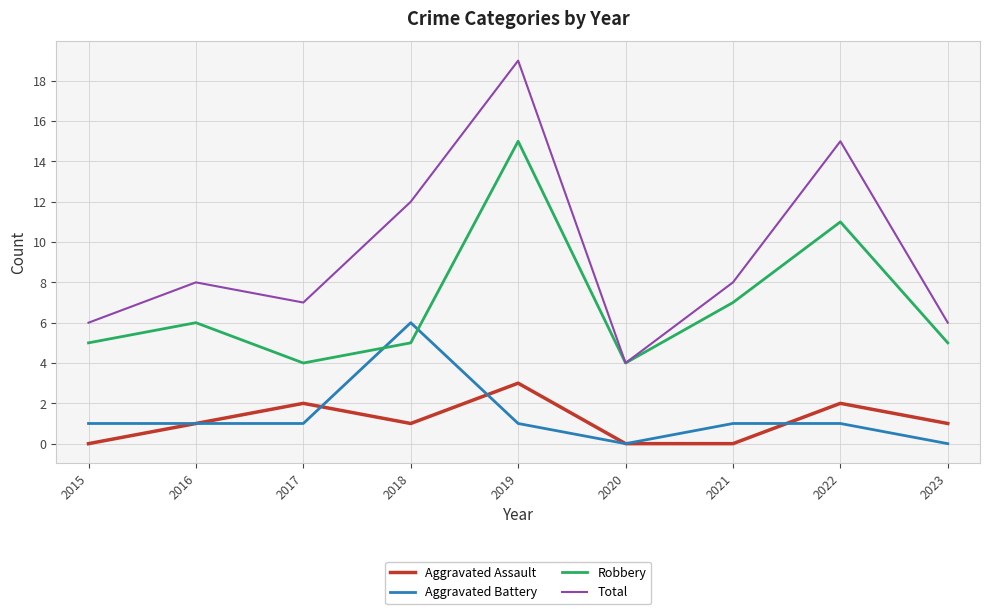

True or false: Aggravated Battery and Total intersect in this chart.

False